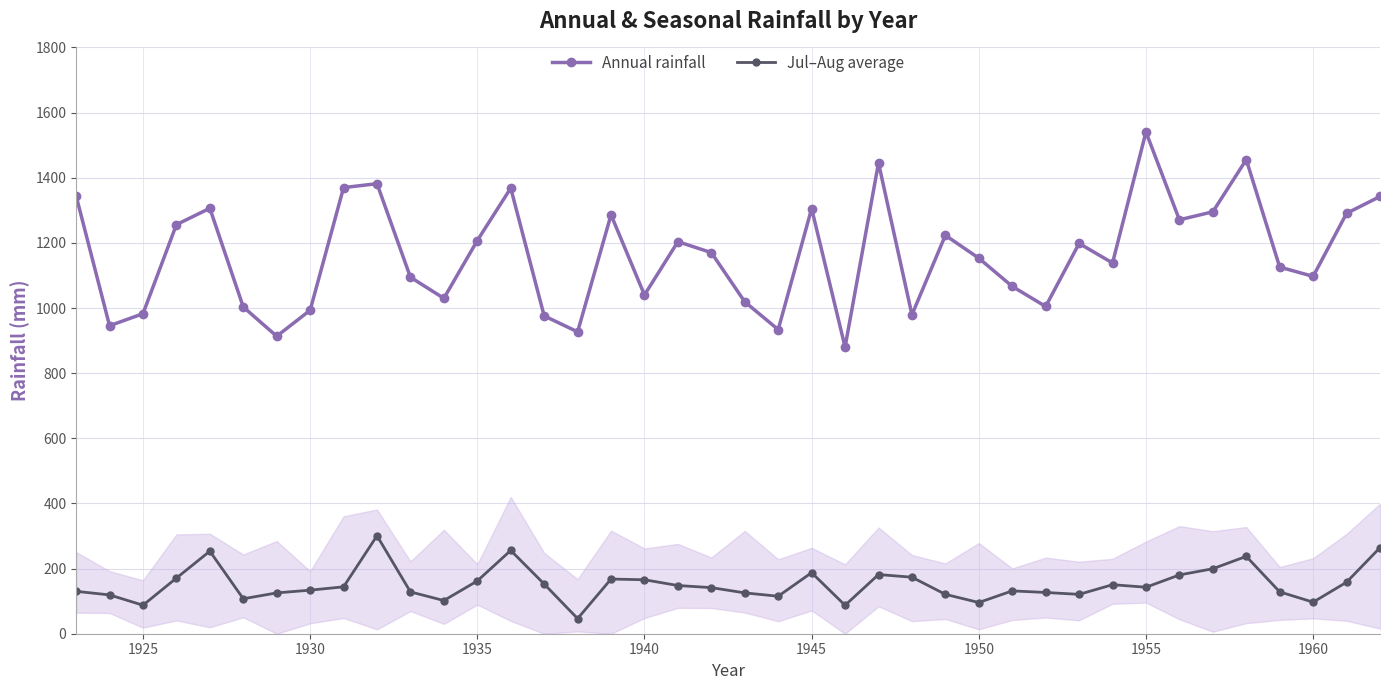

True or false: Jul–Aug average has more than 0 points higher than both neighbors.

True